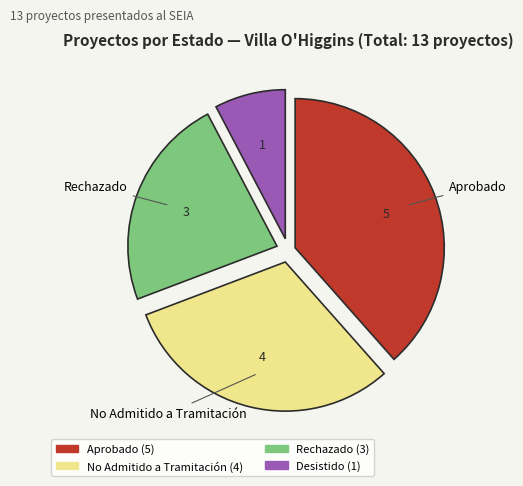

How many segments does this pie chart have?

4